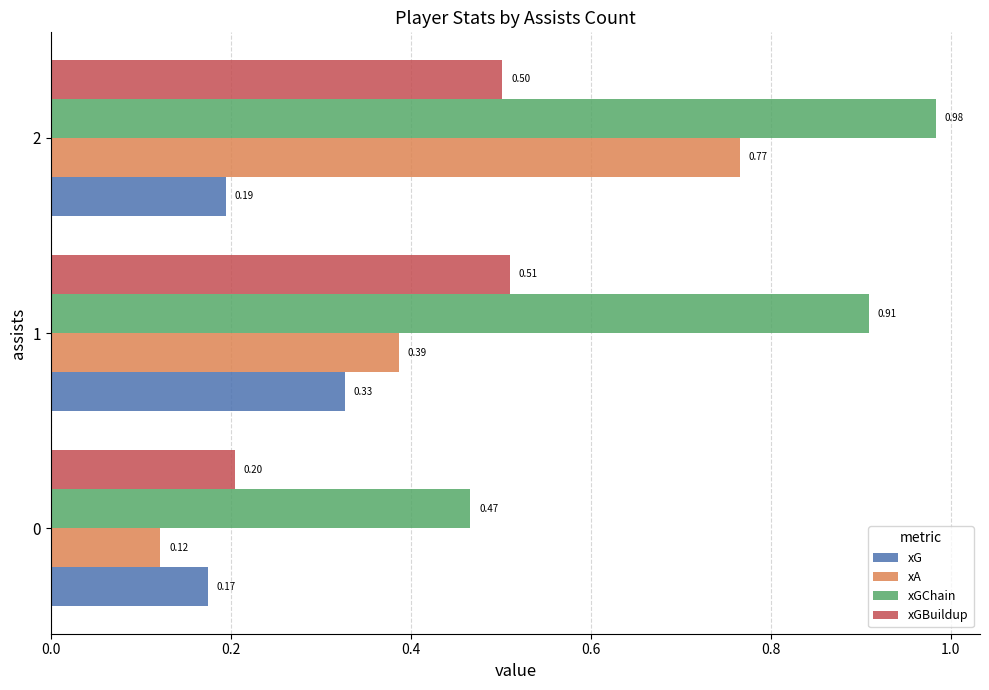

At how many categories does at least one series exceed 0?

3